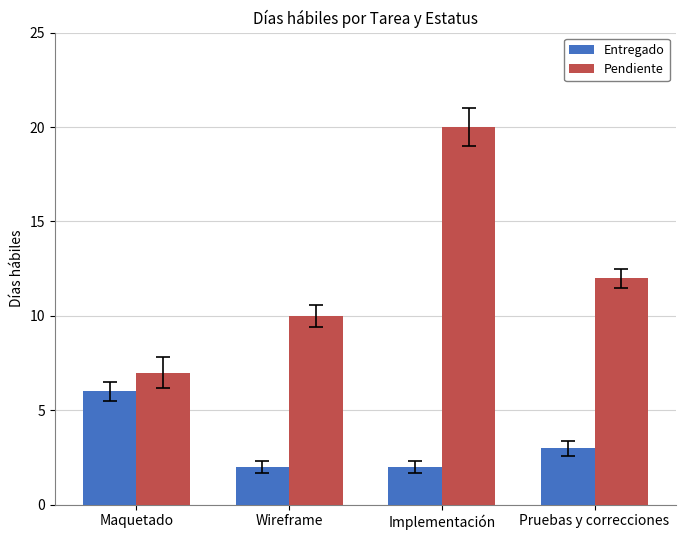

Does the chart contain stacked bars?

No